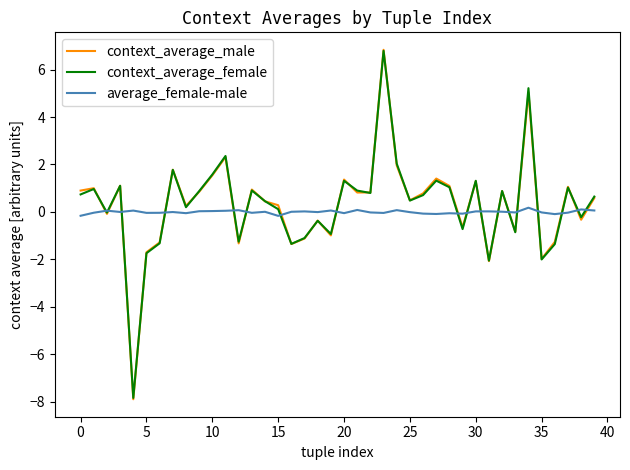

True or false: context_average_female and context_average_male intersect in this chart.

True